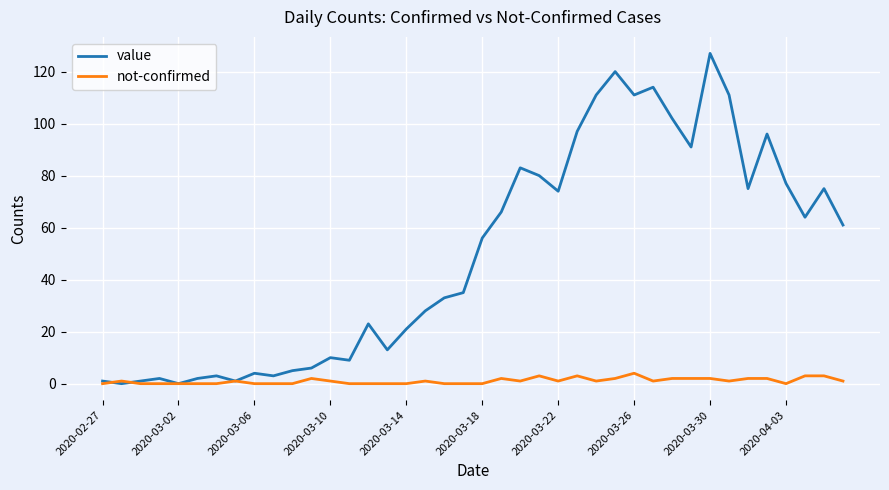

True or false: not-confirmed has more than 1 interior local peaks.

True